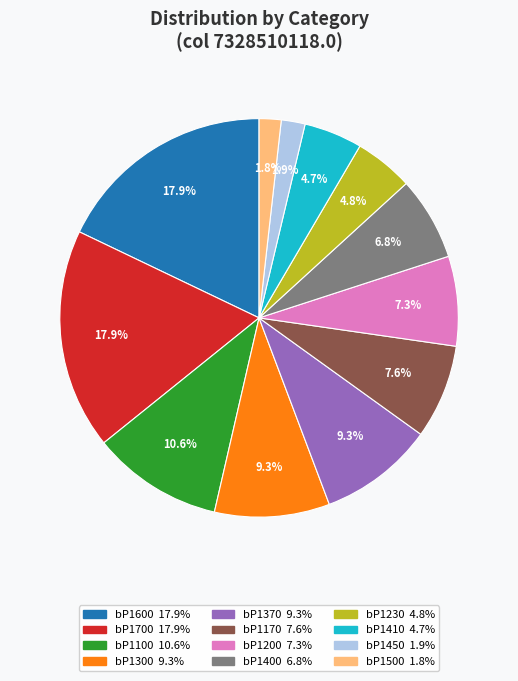

Count the number of slices in the pie.

12